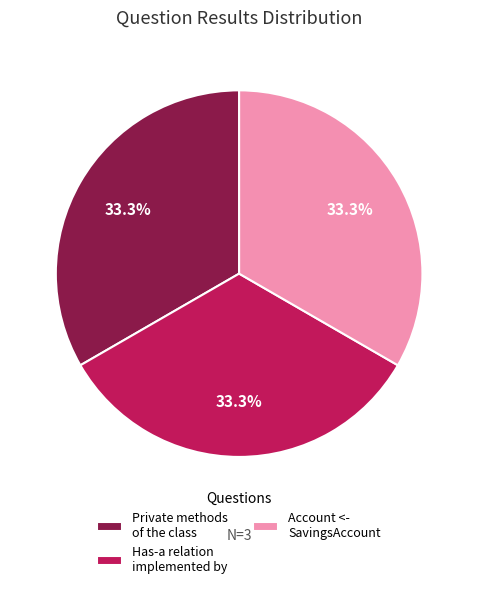

How much of the chart is everything except Private methods of the class?

66.7%